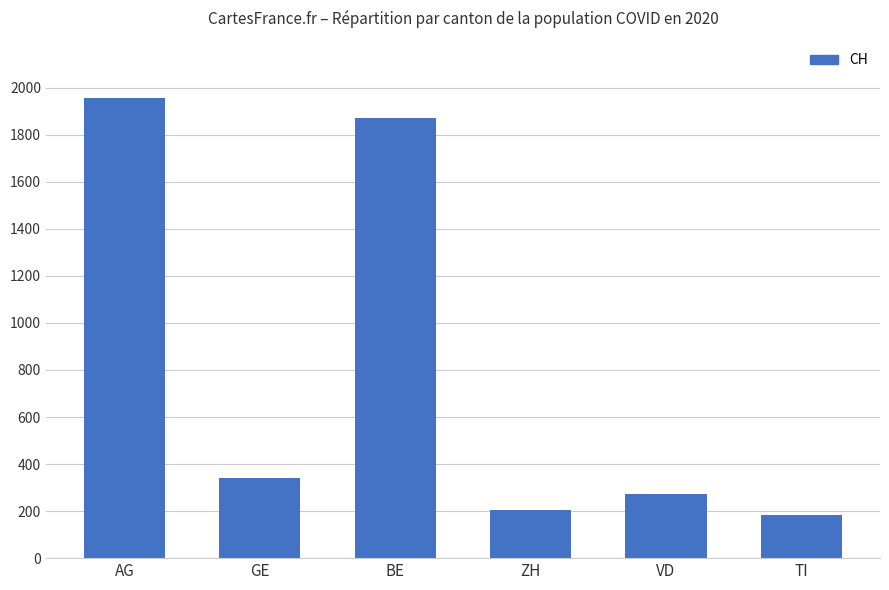

What is the average value?

805